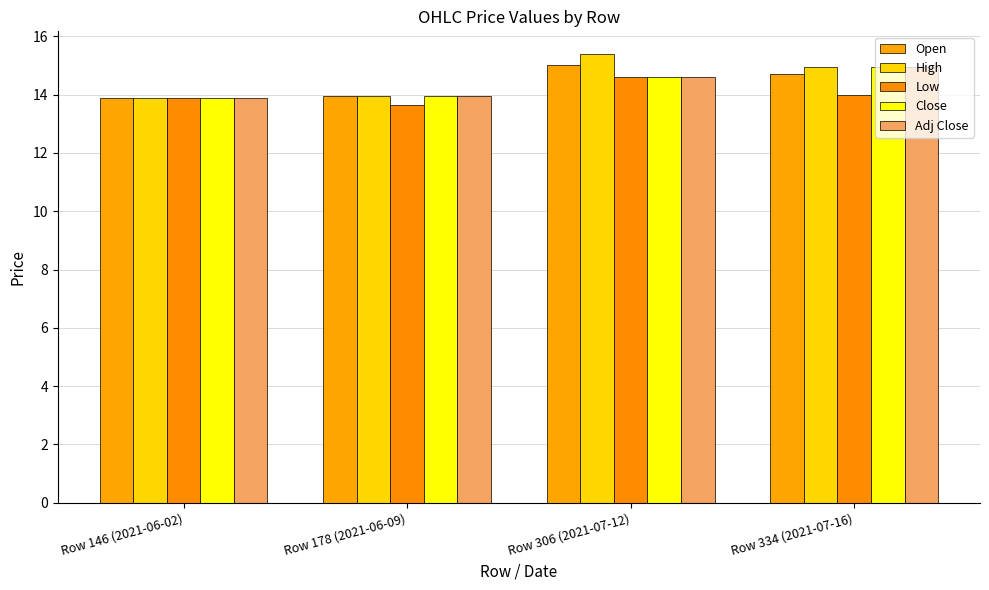

At which label does Close reach its minimum?

Row 146 (2021-06-02)